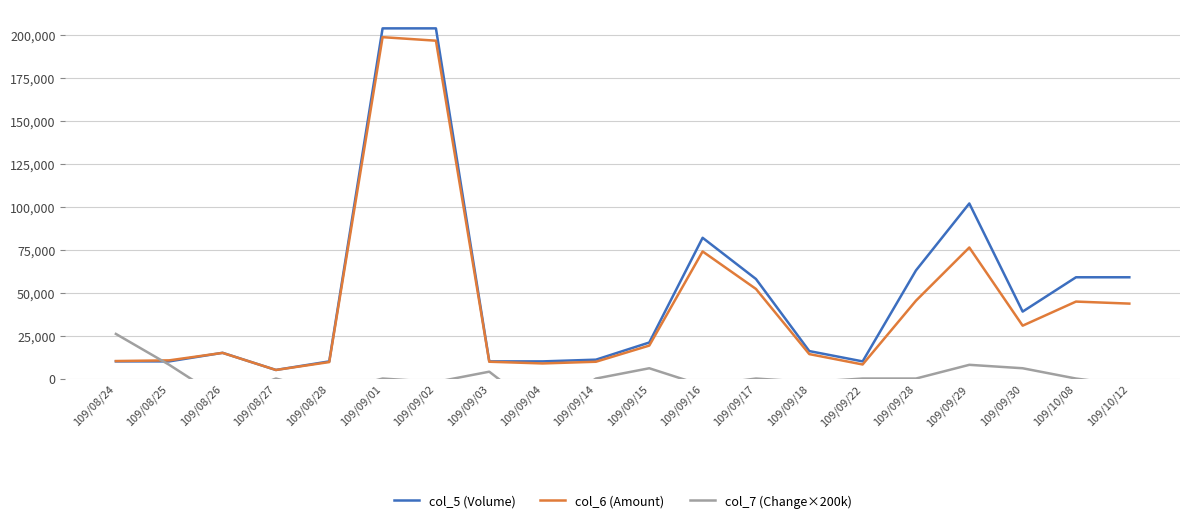

What is the label of the 6th point from the left?

109/09/01